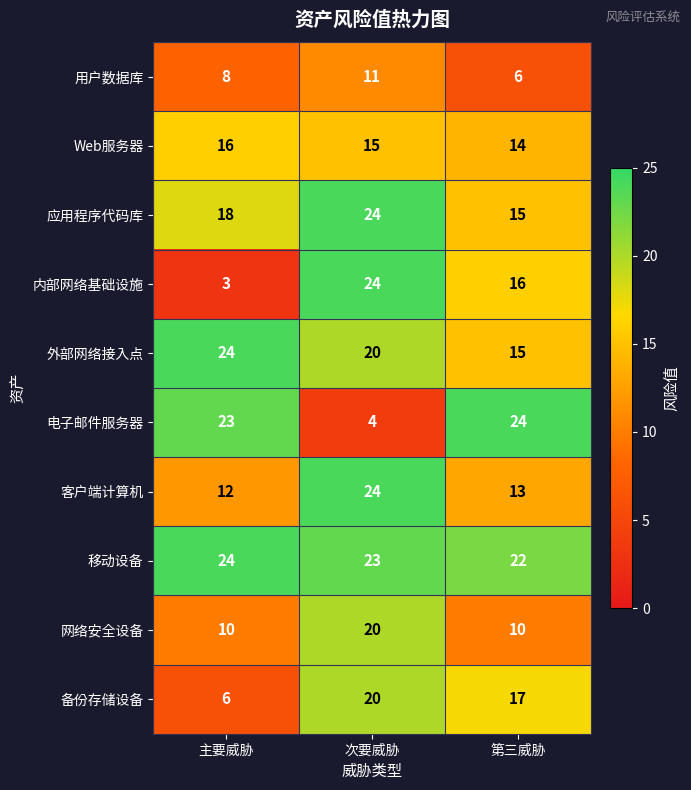

What is the maximum value shown in the chart?

24